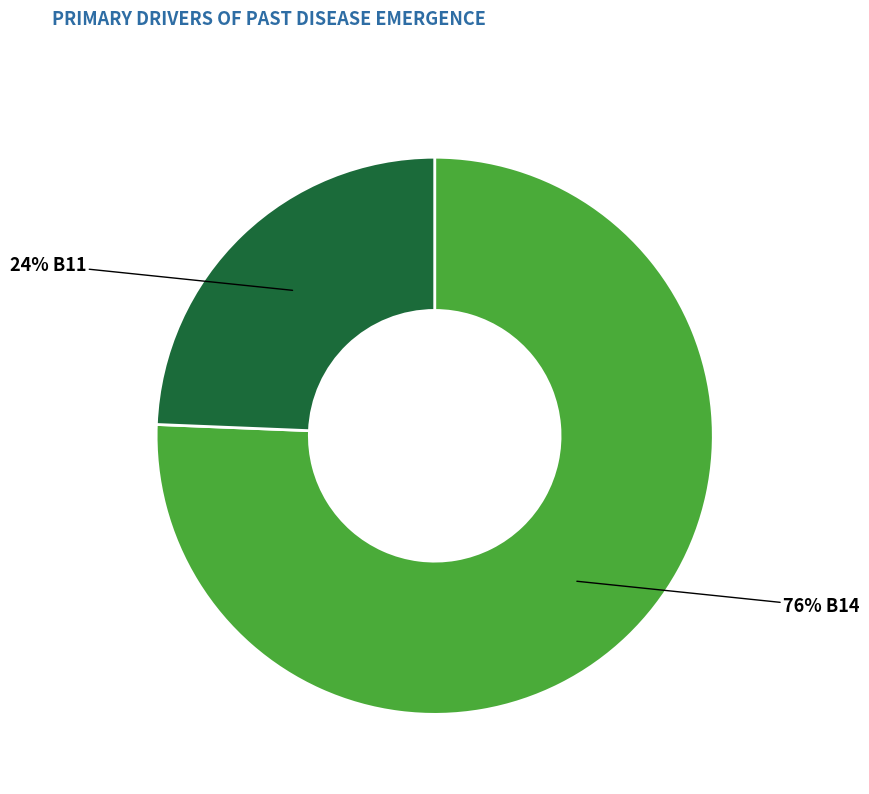

How many slices are in this pie chart?

2